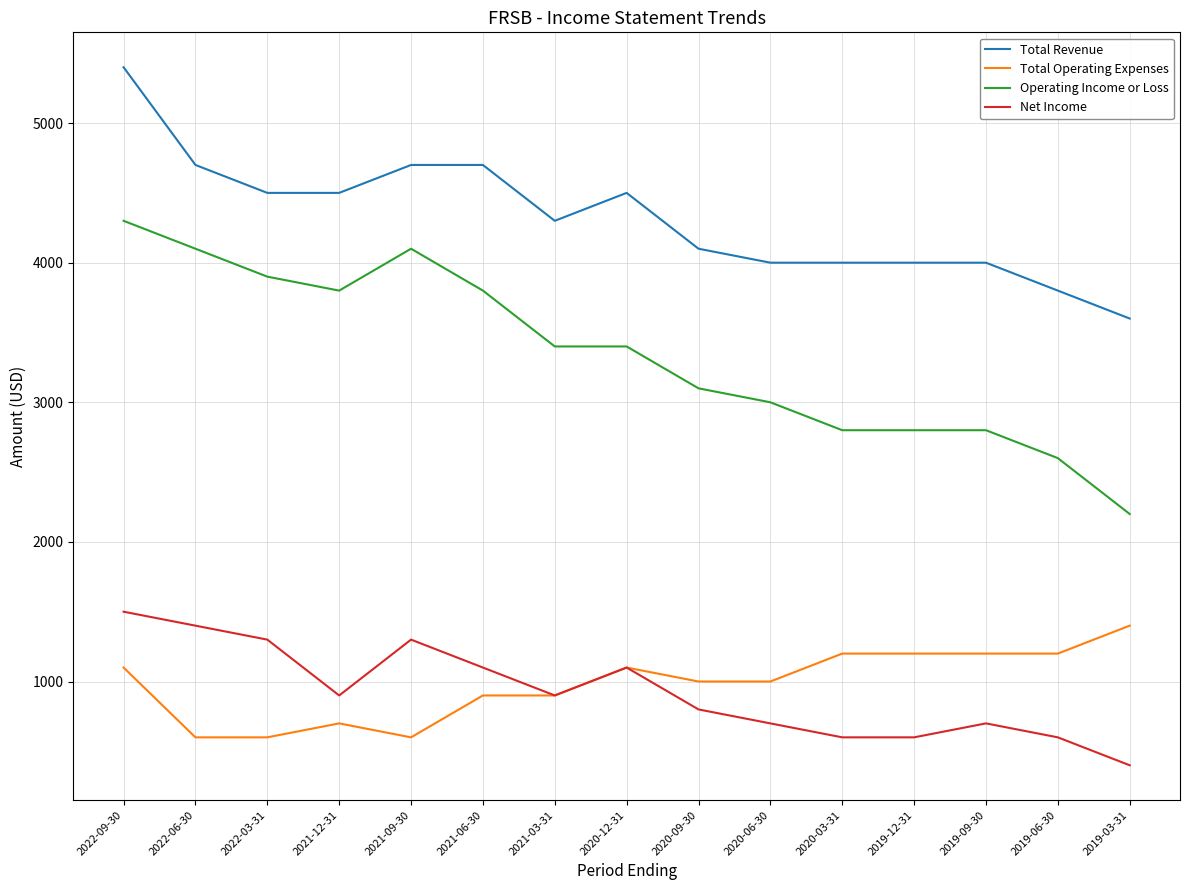

True or false: Operating Income or Loss and Total Operating Expenses cross at least once.

False